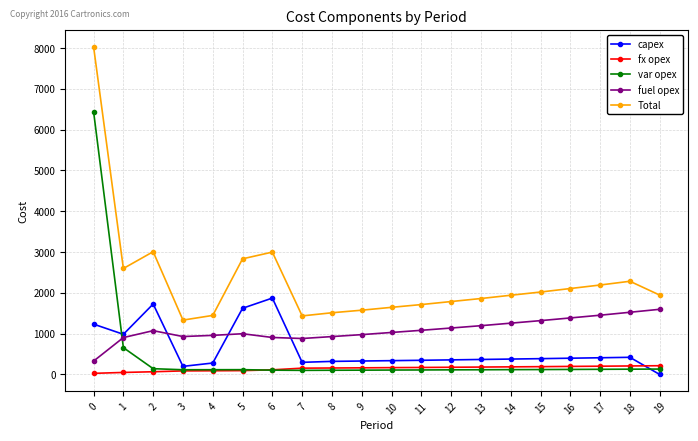

True or false: Total and capex cross at least once.

False